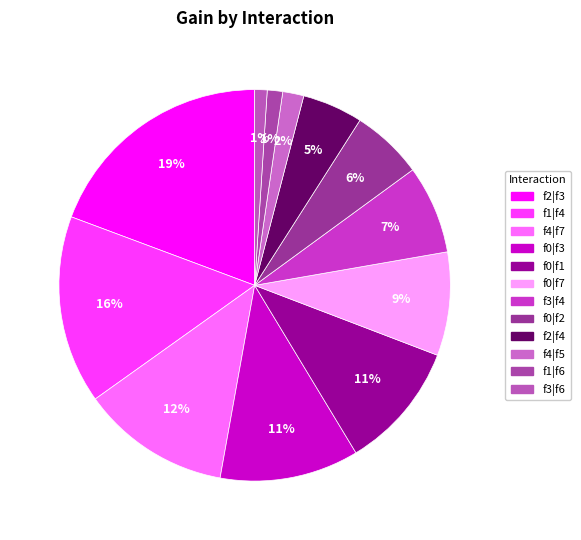

How many segments does this pie chart have?

12